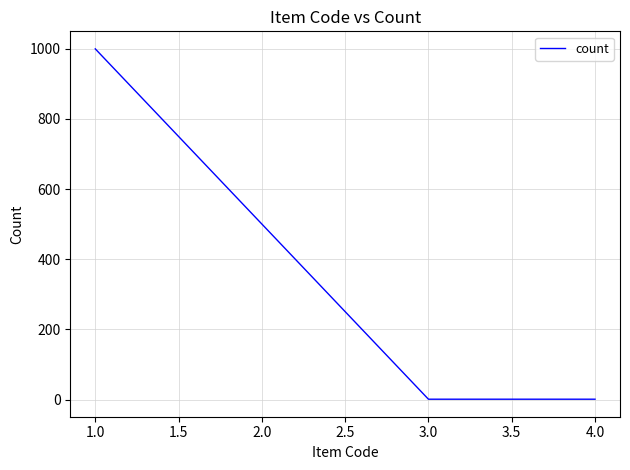

The value at 1.0 is 1323. True or false?

False